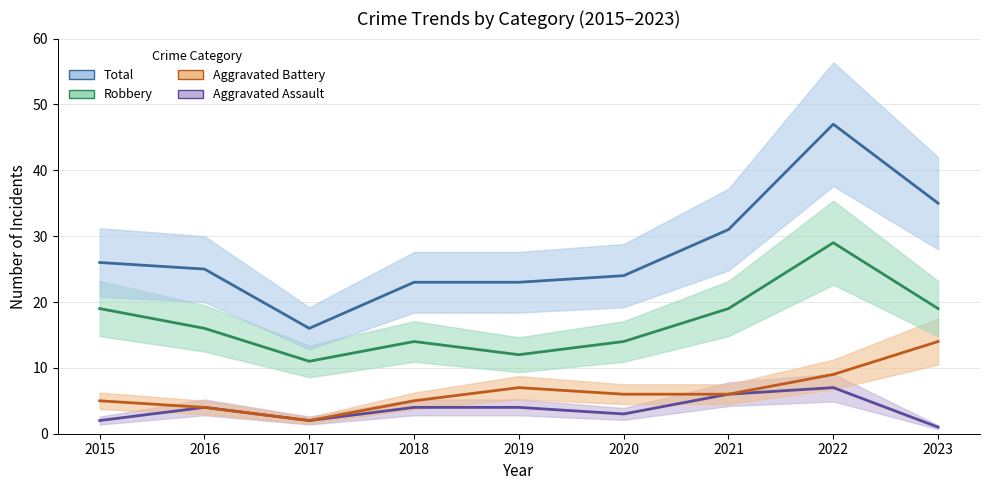

What is the average value of the Aggravated Battery series?

6